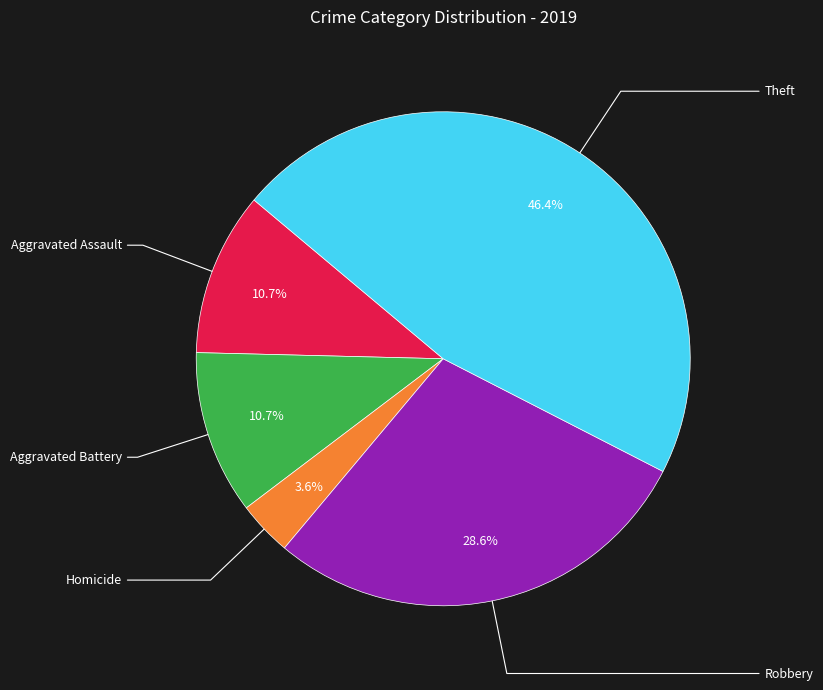

Does any single category account for the majority?

No